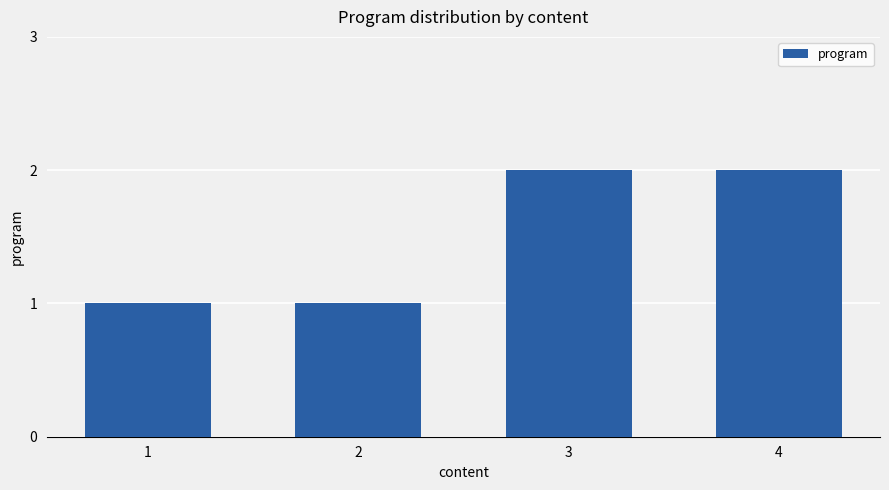

Read the value at 4.

2